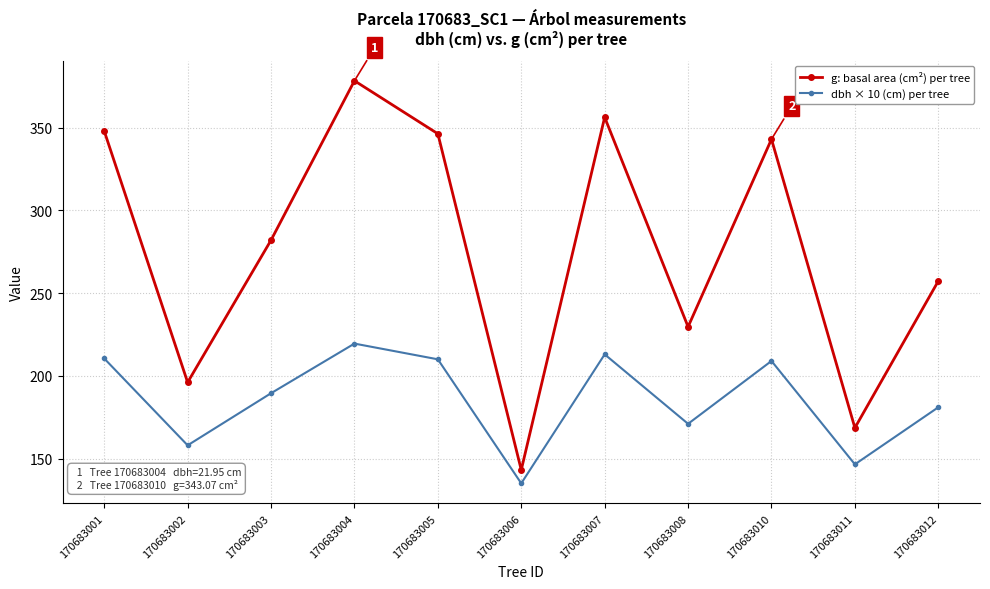

How many lines are shown in the chart?

2